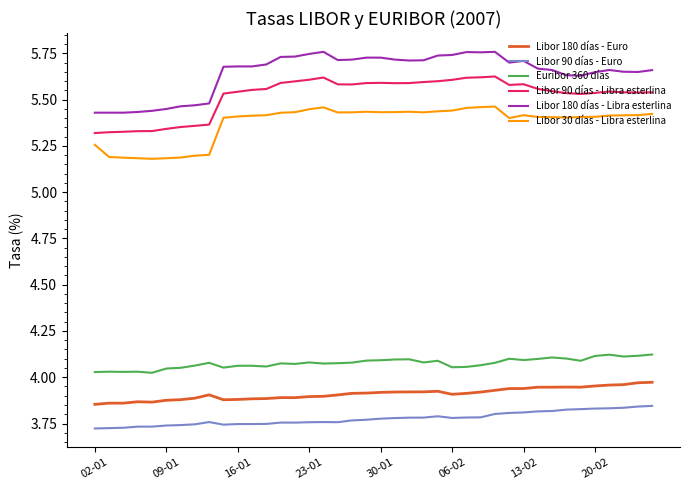

Rank the series by their maximum value, from highest to lowest.

Libor 180 días - Libra esterlina, Libor 90 días - Libra esterlina, Libor 30 días - Libra esterlina, Euribor 360 días, Libor 180 días - Euro, Libor 90 días - Euro